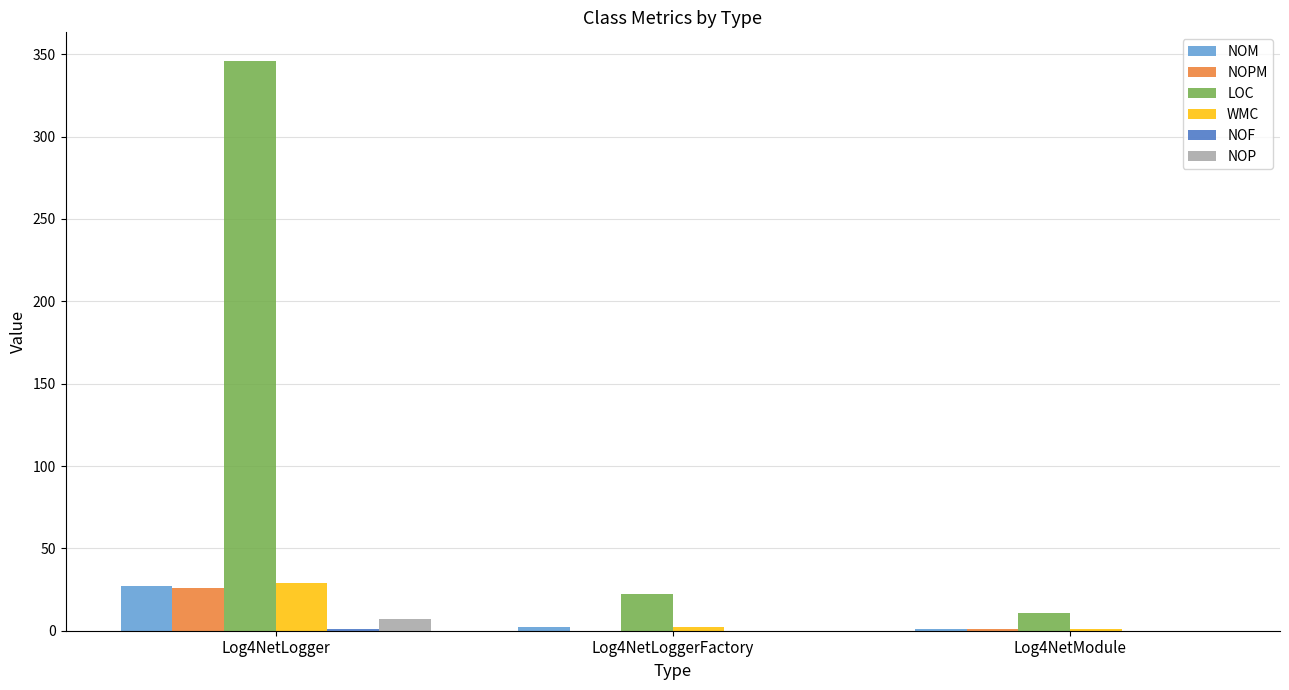

How many series are shown in this chart?

6